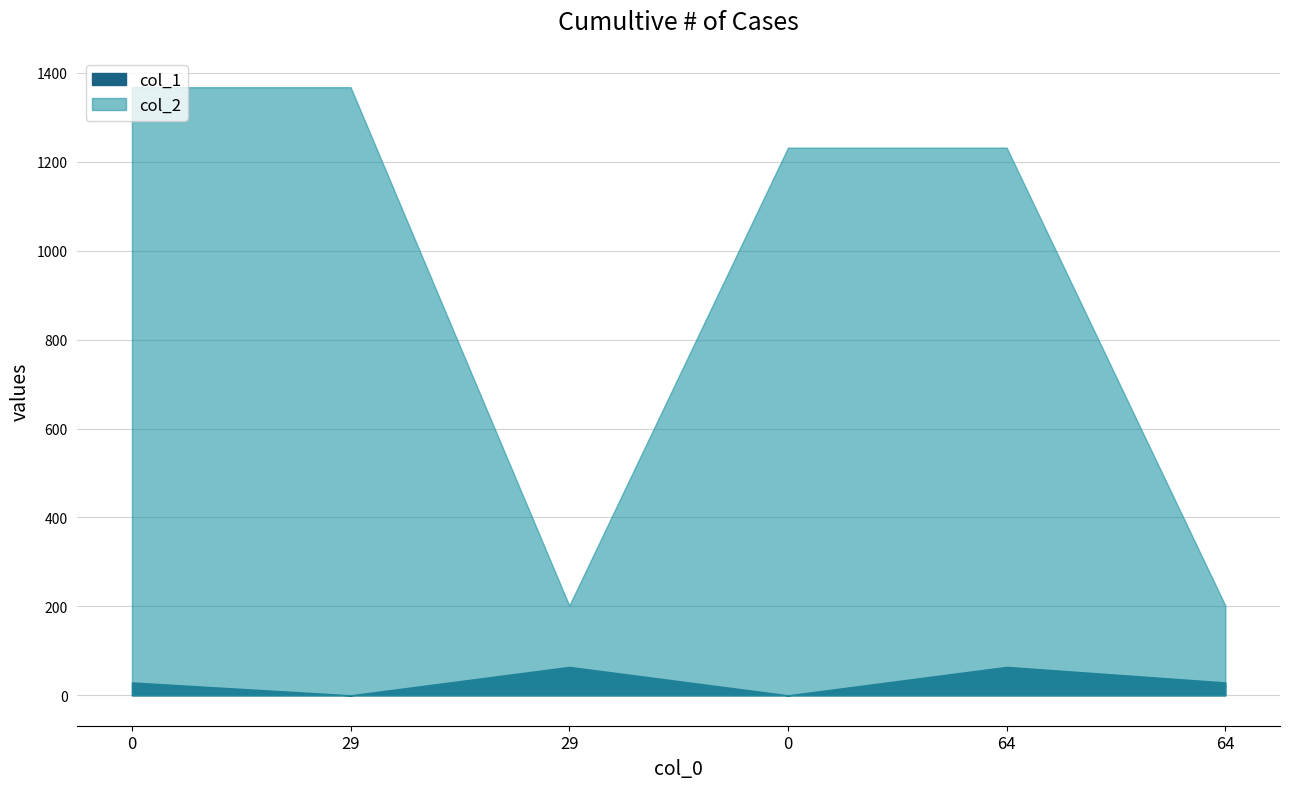

How many col_2 values are between 202 and 1368?

6